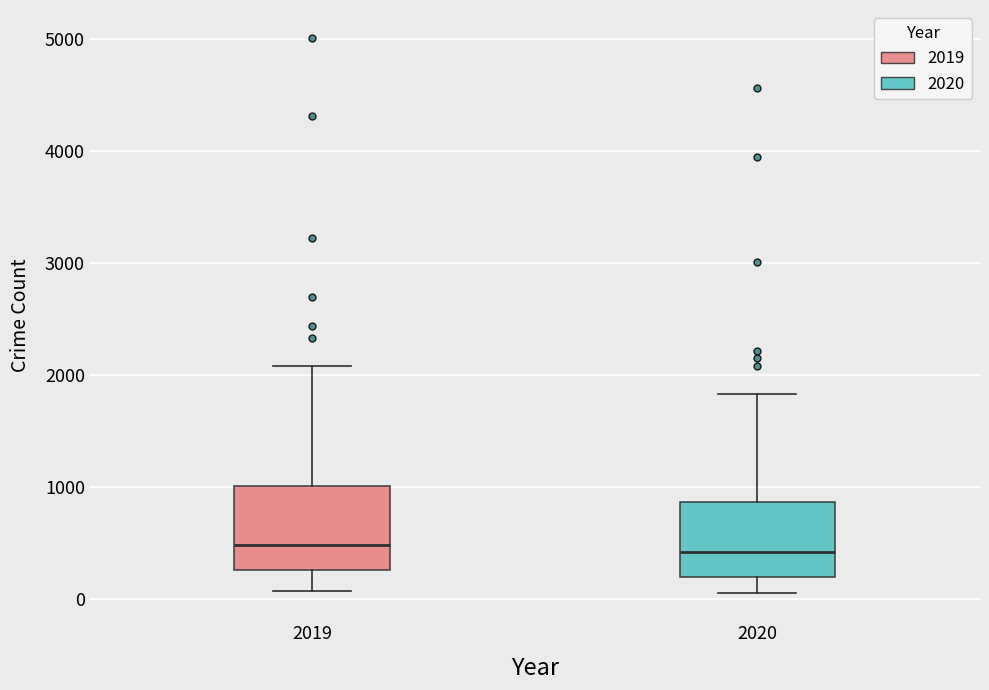

Reading left to right, transcribe this box plot: for each box, give where its median line is, the range the box spans, and where its two whiskers end, as read against the y-axis. The values are not printed on the chart, so give them approximately, as read against the axis.

2019: median 500, box 300 to 1000, whiskers 100 to 2100
2020: median 400, box 200 to 900, whiskers 100 to 1800